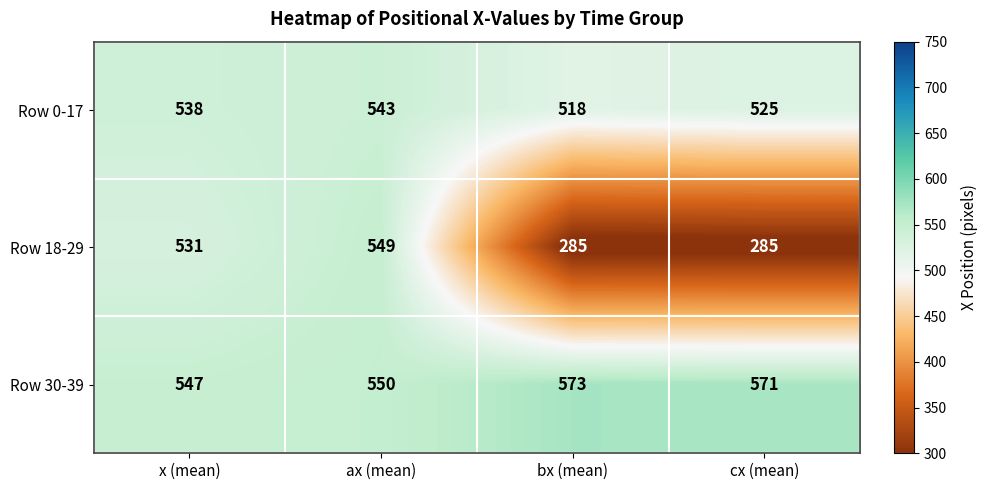

Where is Row 0-17 nearest to the value 530?

cx (mean)